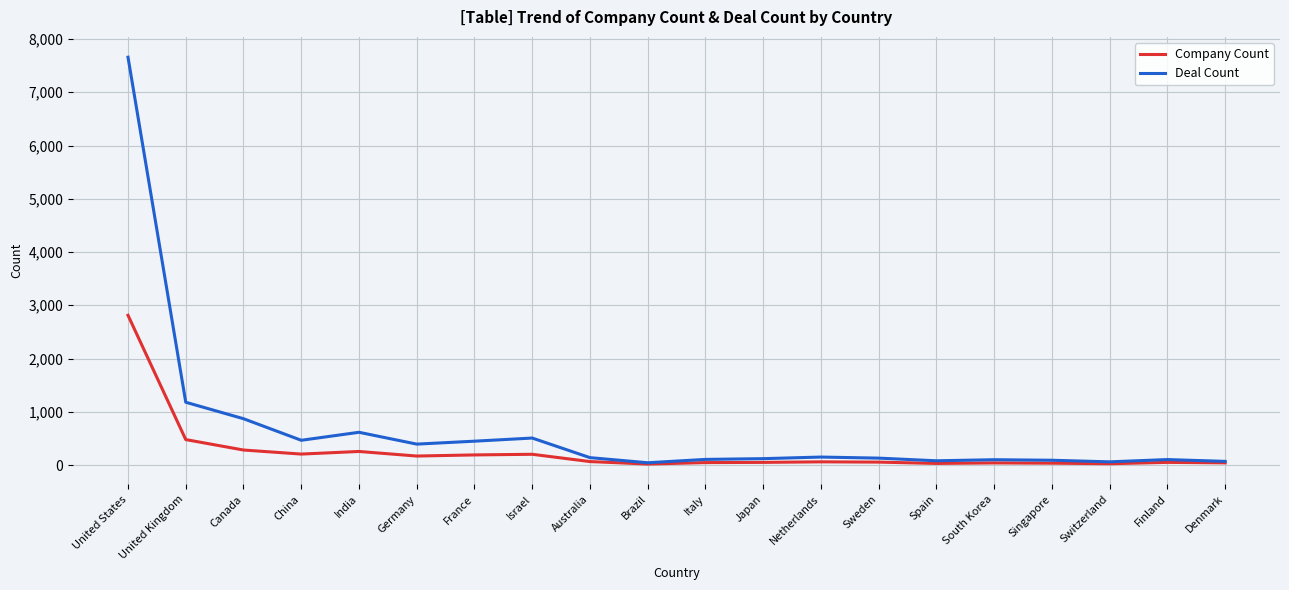

Which category has the highest value across all series?

United States